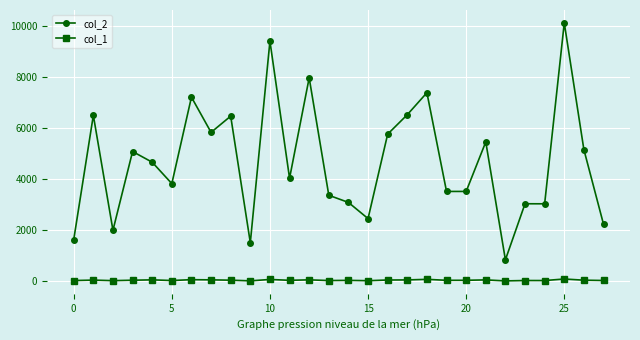

Rank the series by their maximum value, from highest to lowest.

col_2, col_1